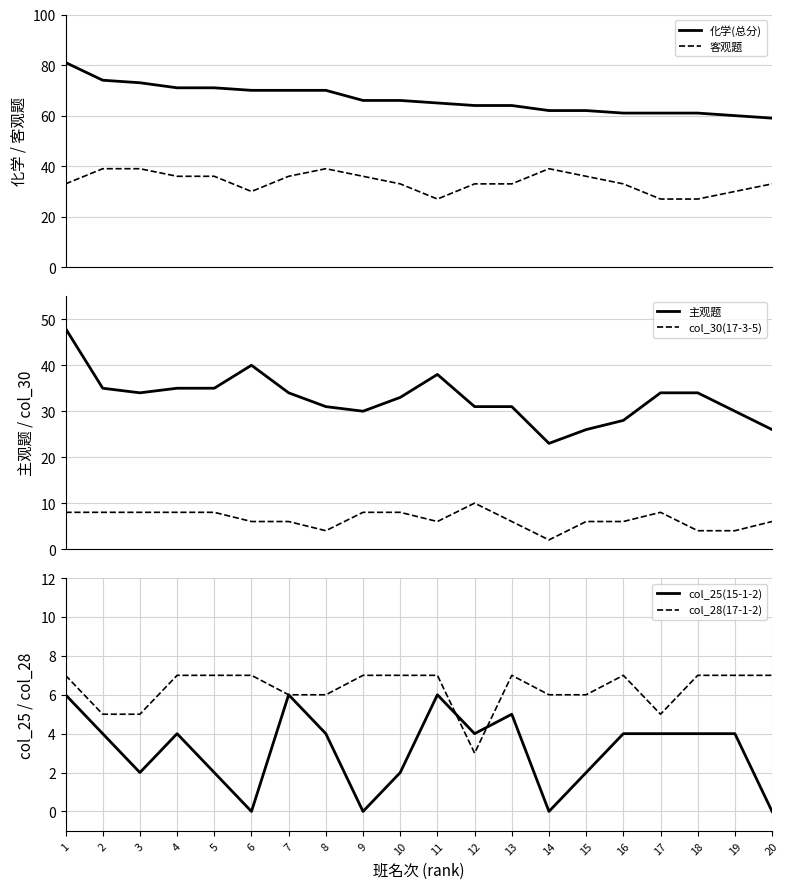

At which label does 客观题 first exceed 33?

2